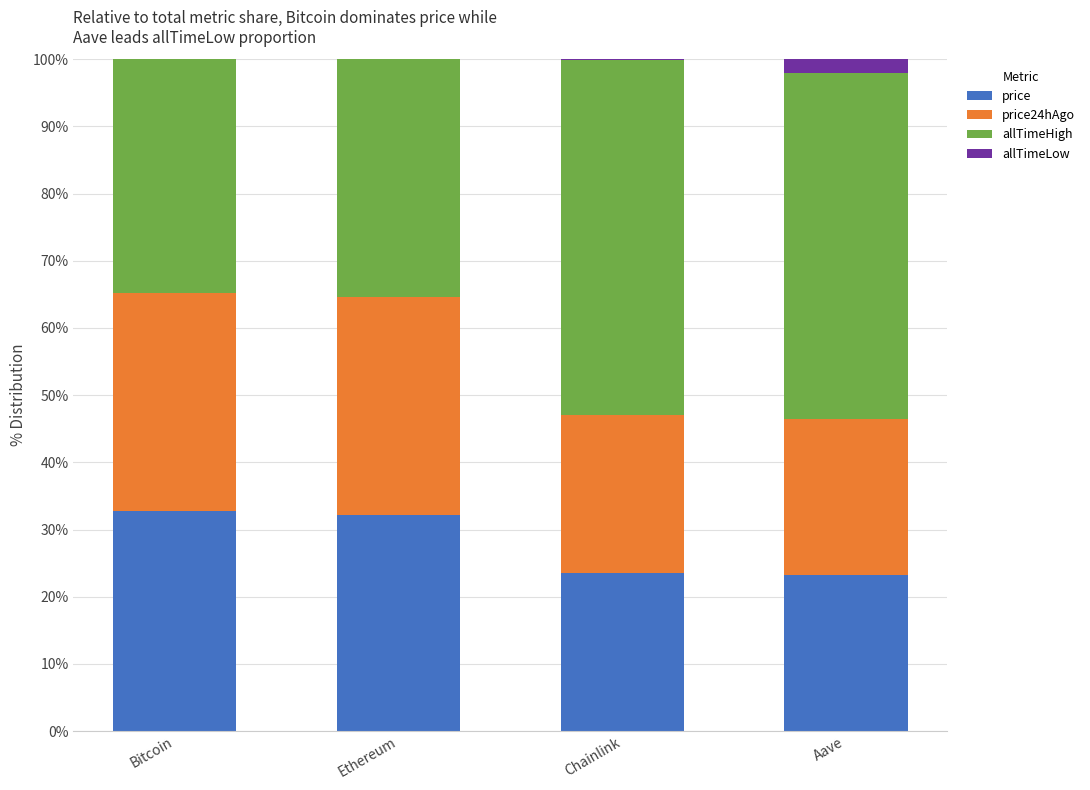

What is the total value across all series at Aave?

100.0